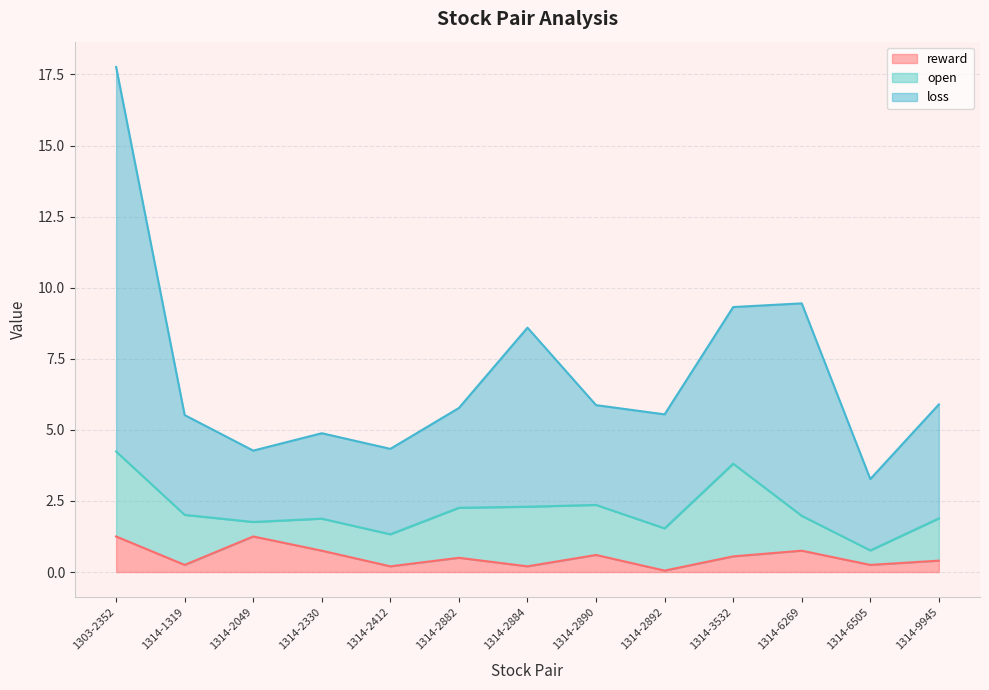

What position from the left is 1314-2330?

4